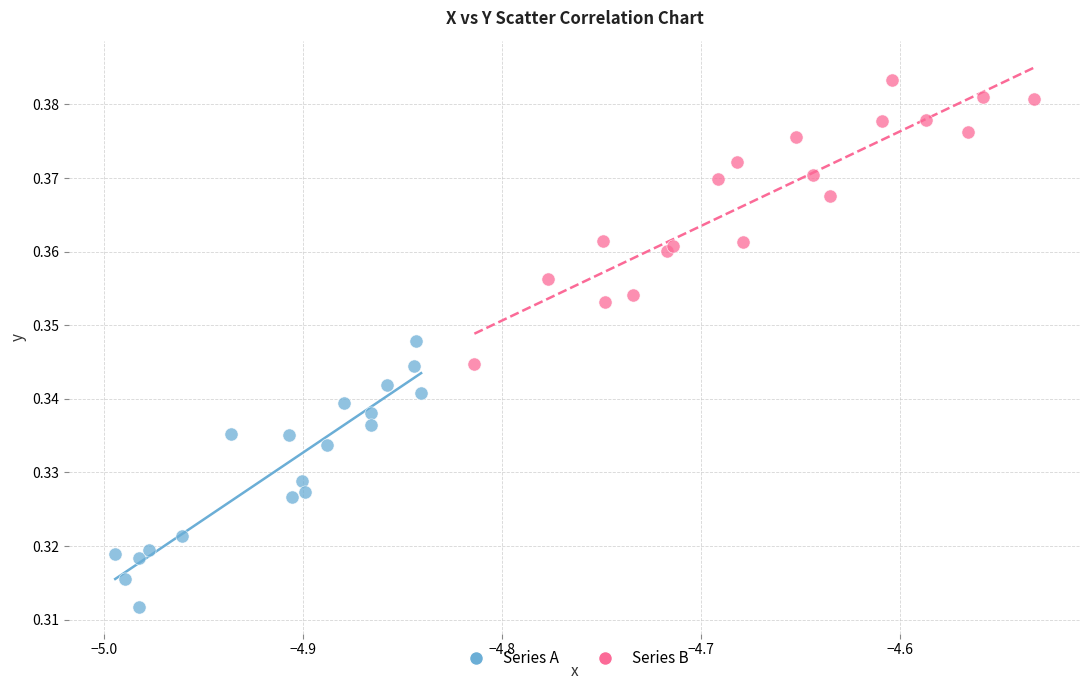

Which series contains the lowest Y value?

Series A